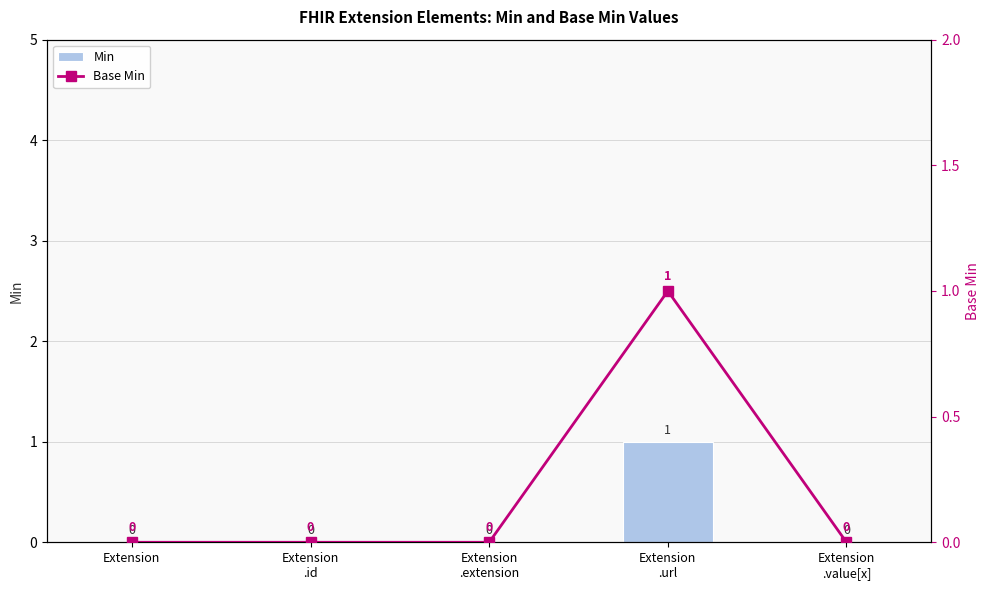

At which category is the sum across all series the highest?

Extension
.url